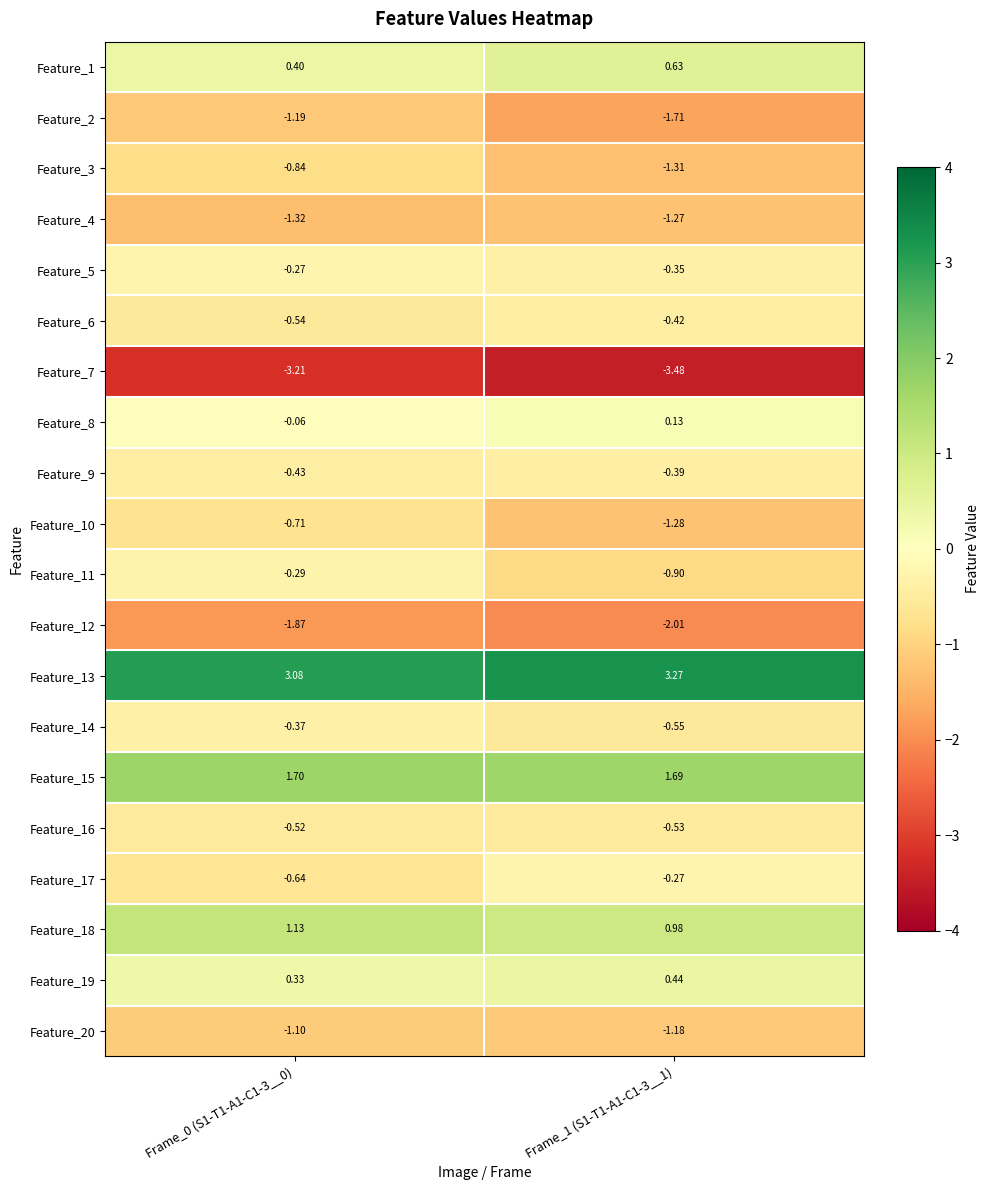

Is the value of Feature_1 at Frame_0 (S1-T1-A1-C1-3__0) greater than the value of Feature_5 at Frame_1 (S1-T1-A1-C1-3__1)?

Yes